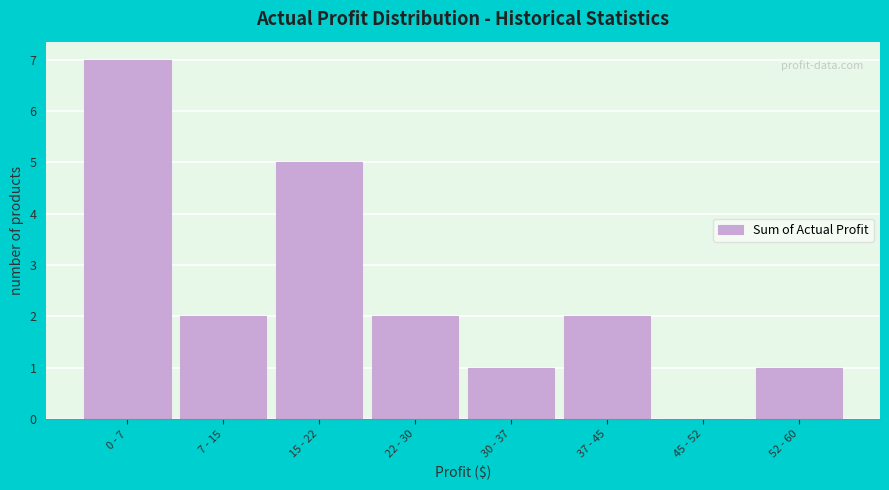

Reading left to right, list all the values displayed in this chart.

0 - 7=7	7 - 15=2	15 - 22=5	22 - 30=2	30 - 37=1	37 - 45=2	45 - 52=0	52 - 60=1